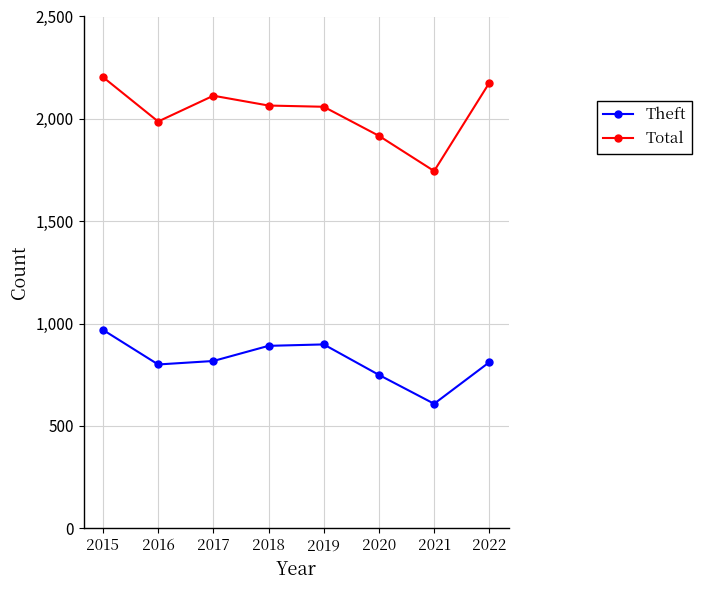

Is it true that Total equals 978 at 2015?

False